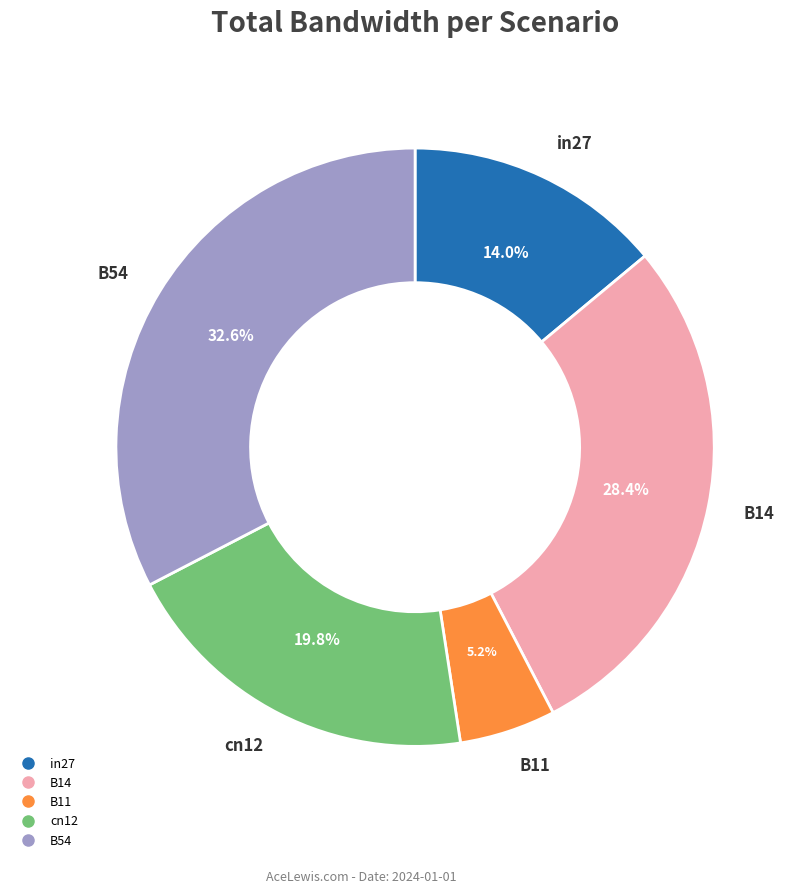

Does B11 account for over 50% of the chart?

No